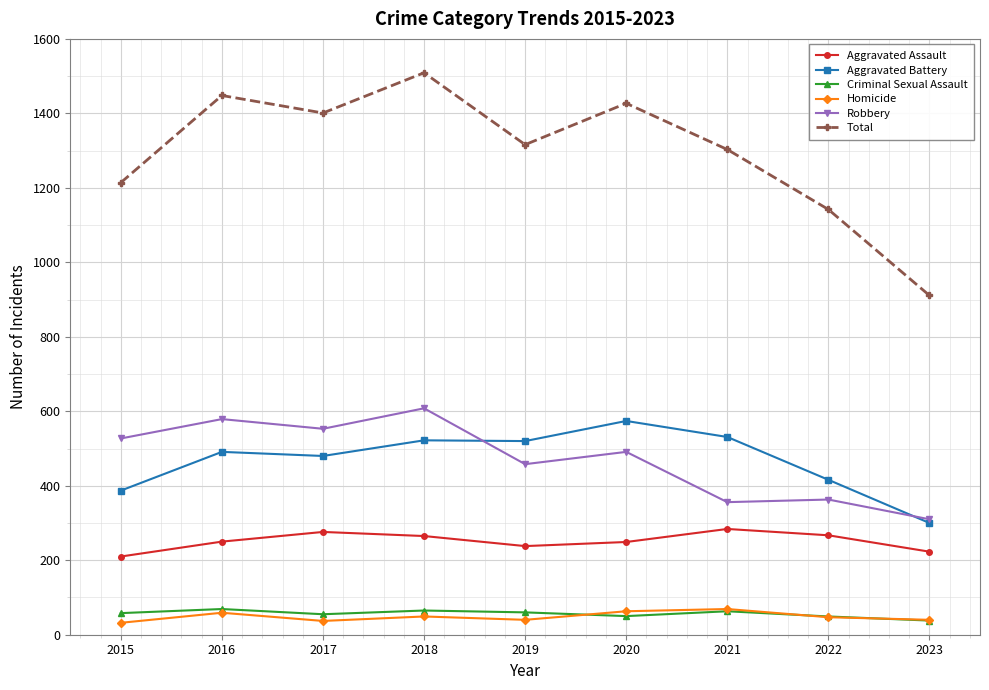

Is it true that Total equals 1142 at 2022?

True